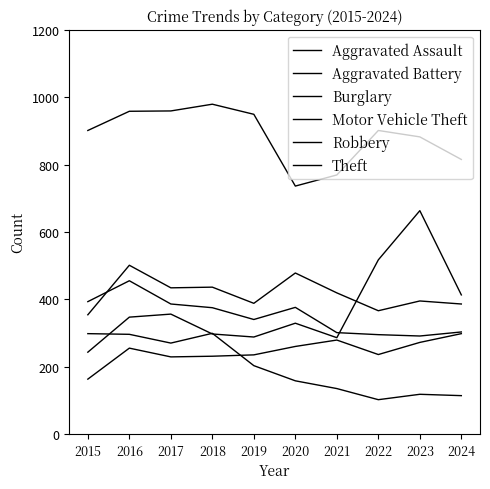

Is this an area chart (filled region under the line)?

No